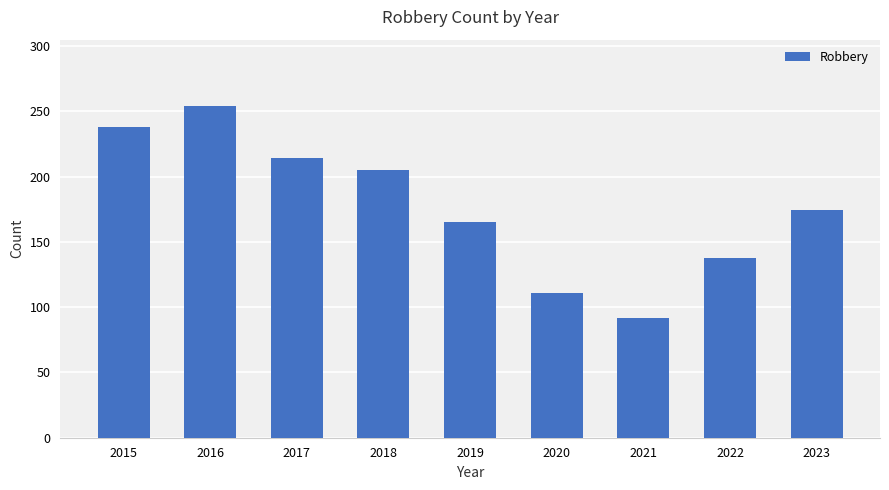

List the labels in order of value, largest first.

2016, 2015, 2017, 2018, 2023, 2019, 2022, 2020, 2021